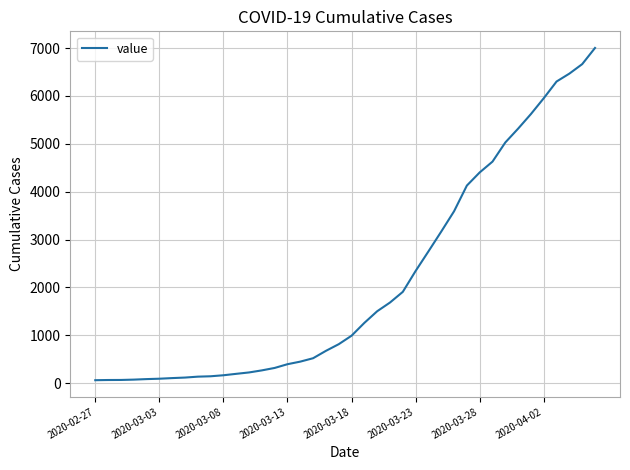

What is the difference between the maximum and minimum values?

6939